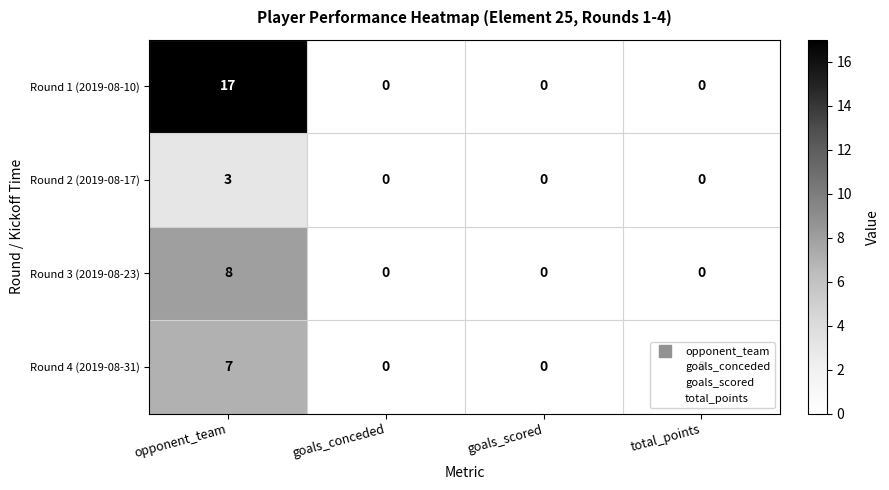

True or false: Round 1 (2019-08-10) has a value of 17 at opponent_team.

True